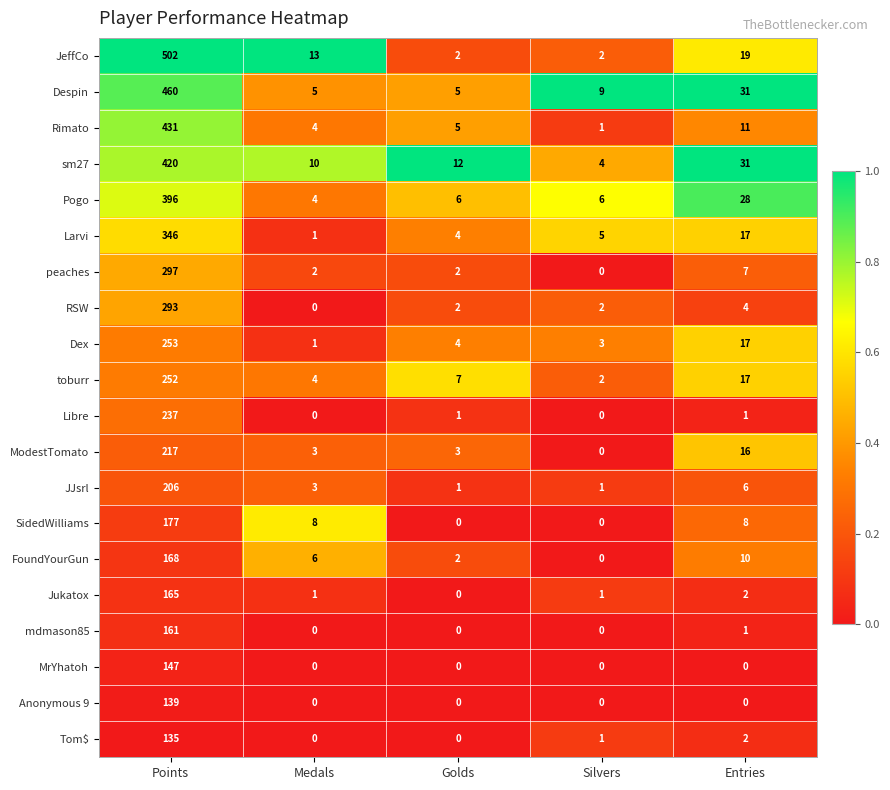

Is it true that Pogo equals 4 at Medals?

True